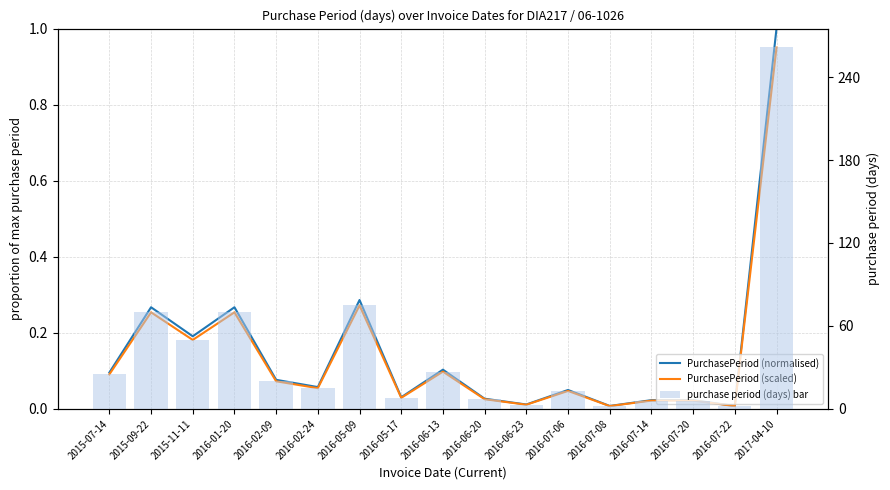

The value of PurchasePeriod (scaled) at 2016-06-13 is 0.2. True or false?

False